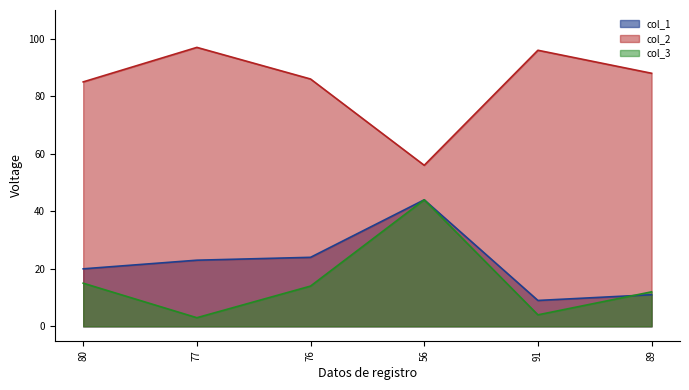

What is the label of the 5th point from the left?

91